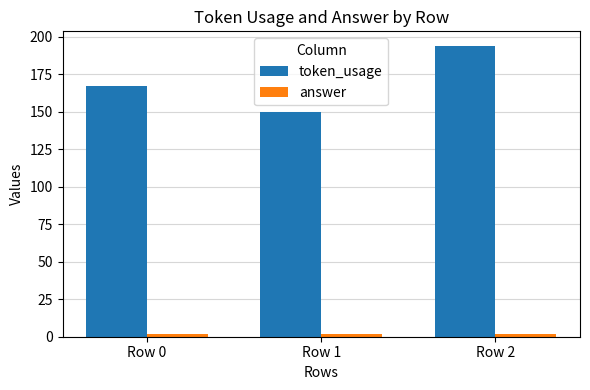

The value of token_usage at Row 1 is 150. True or false?

True